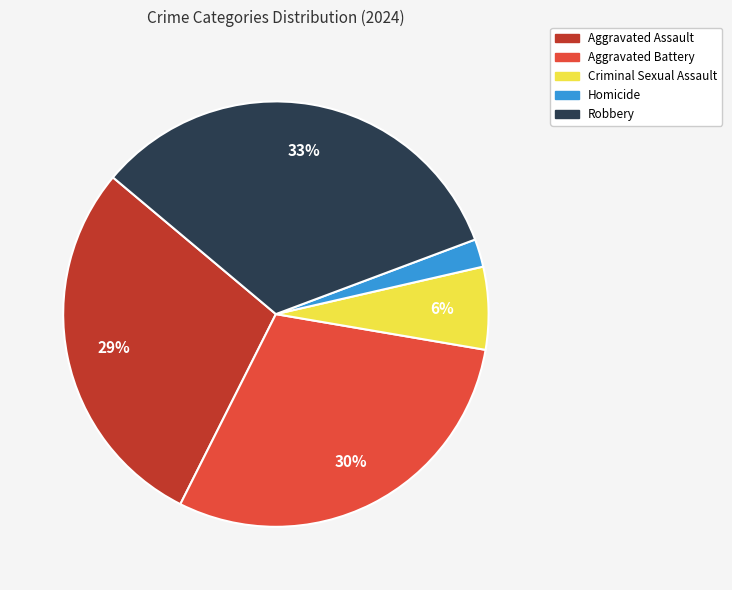

Count the number of slices in the pie.

5